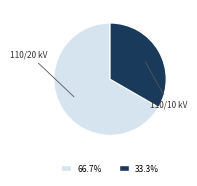

Is there a majority slice in this chart?

Yes